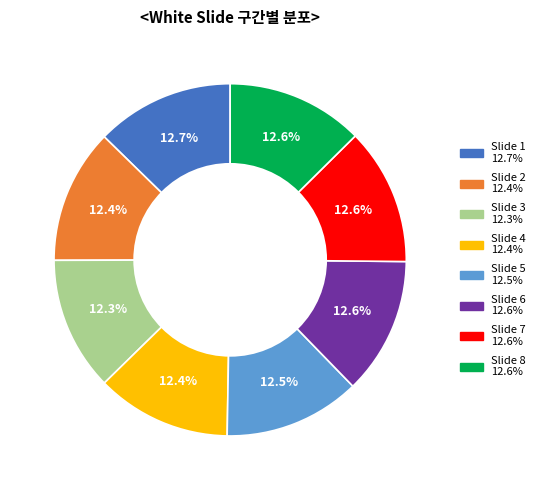

Does any single category account for the majority?

No